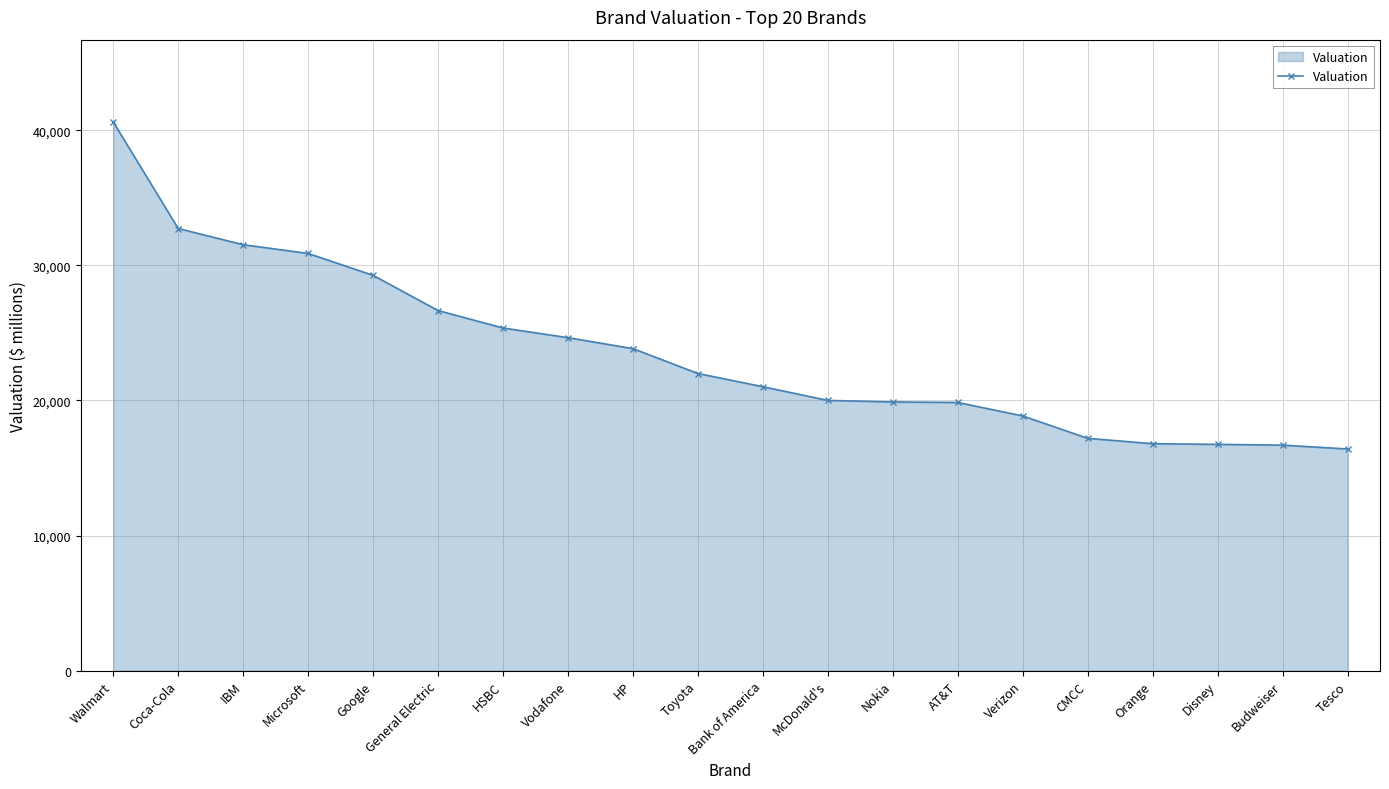

What is the value of the 18th point from the left?

16750